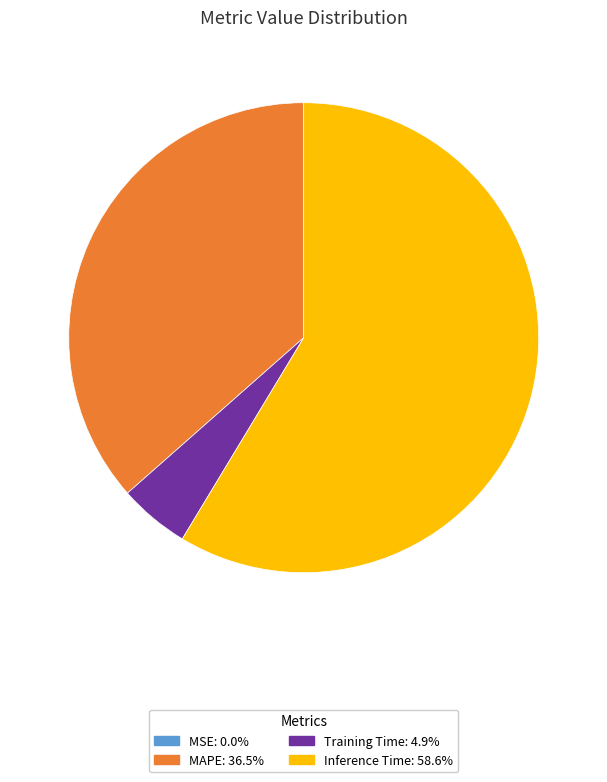

Combined, do MAPE: 36.5% and Inference Time: 58.6% account for over 50%?

Yes